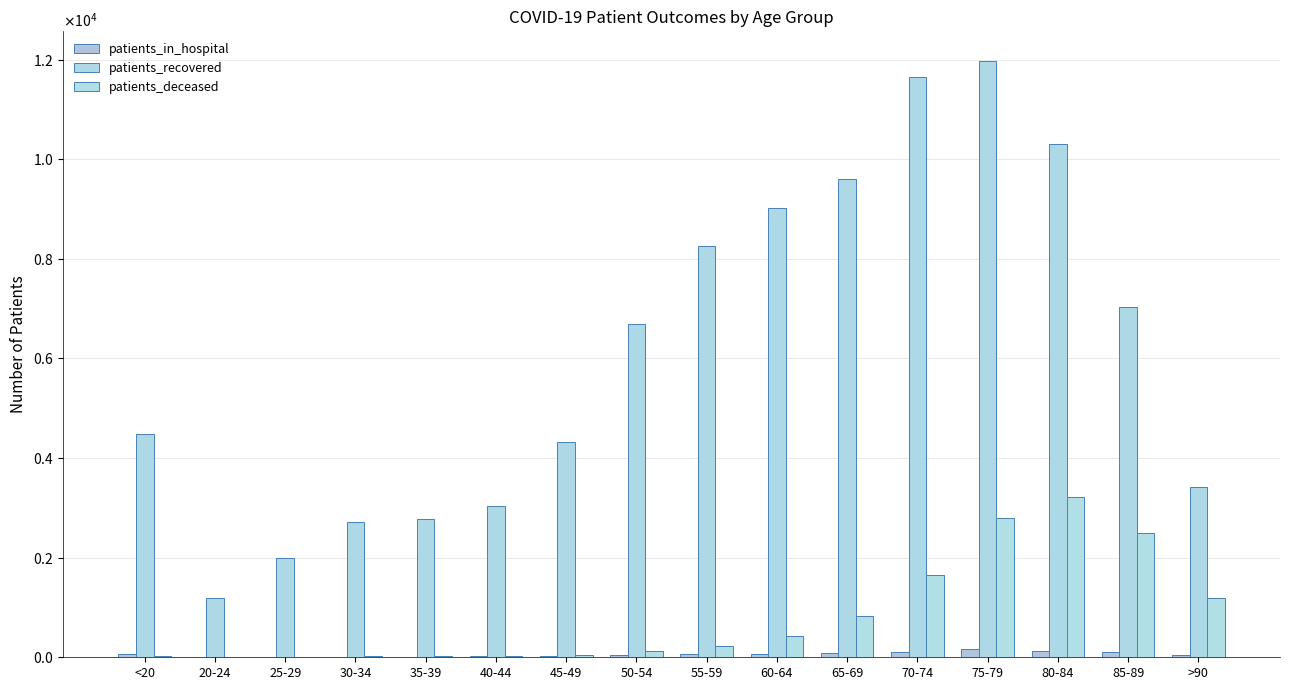

Are the bars horizontal?

No